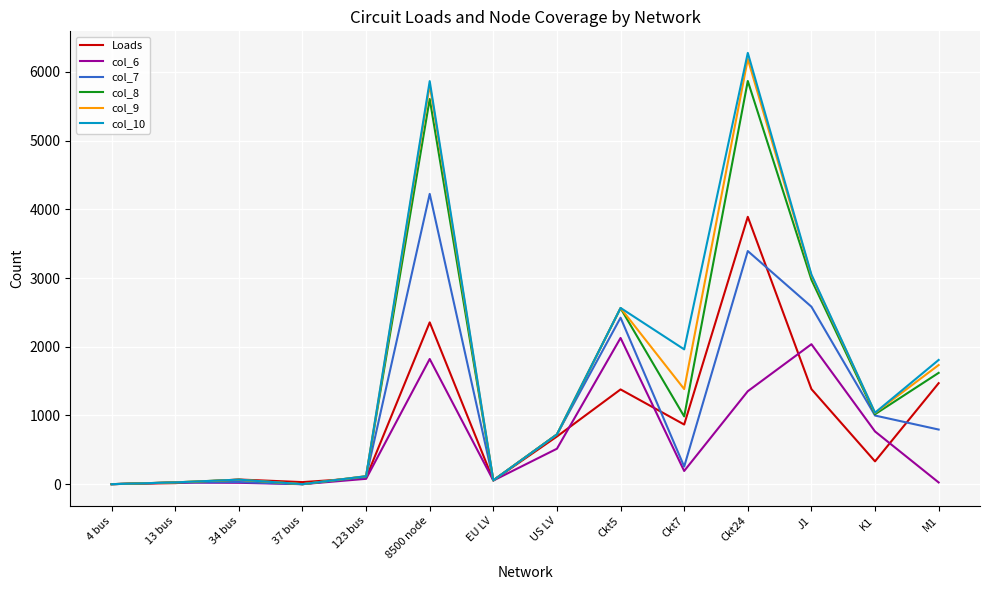

Read the col_6 value at US LV, to the nearest 10.

520